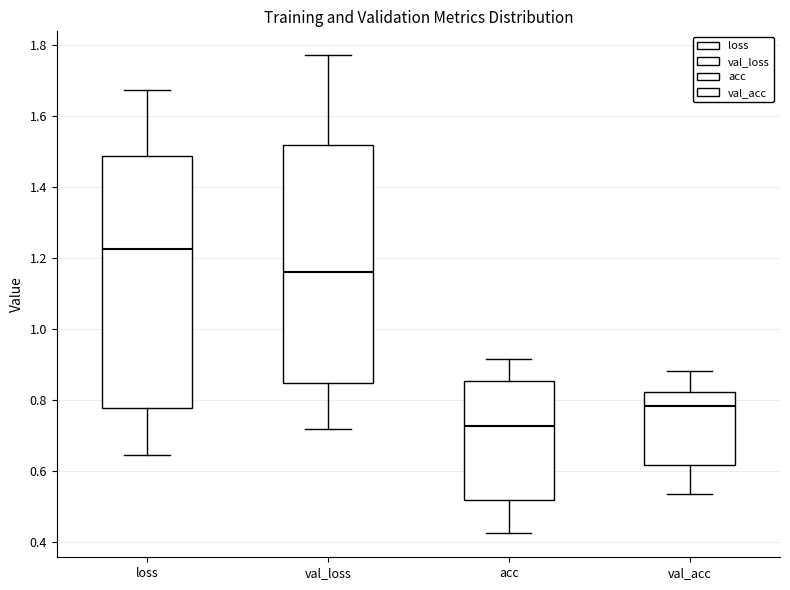

Where does the median line of the box for val_acc sit on the y-axis? The values are not printed on the chart, so give them approximately, as read against the axis.

0.78